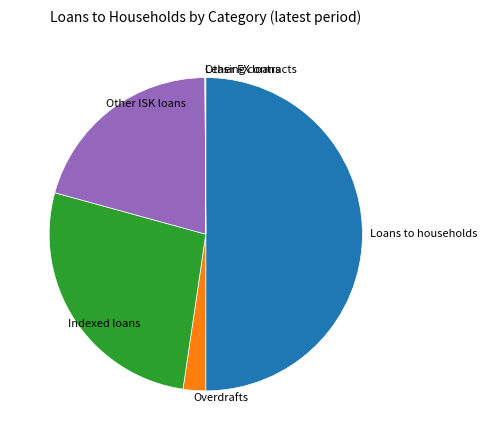

True or false: Indexed loans accounts for 27% of the total.

True